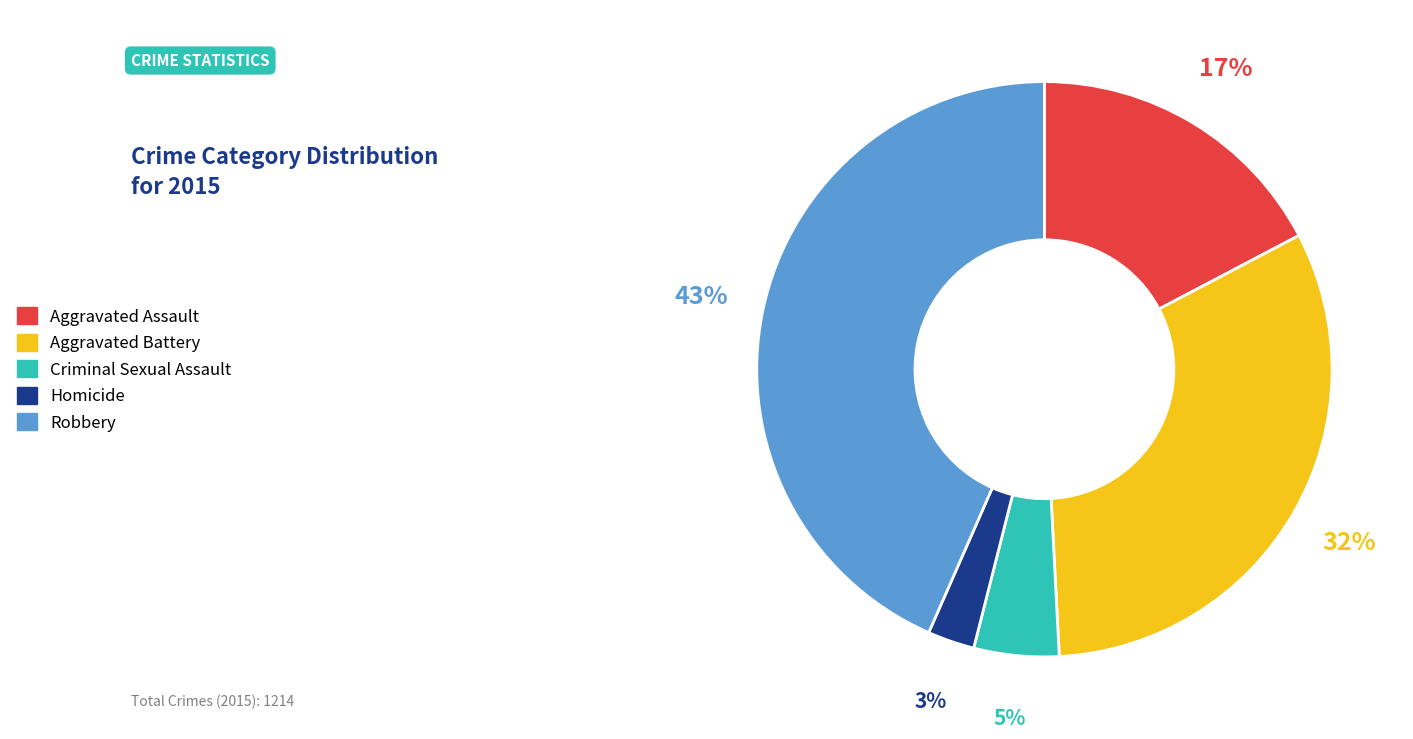

Combined, do Aggravated Battery and Robbery account for over 50%?

Yes